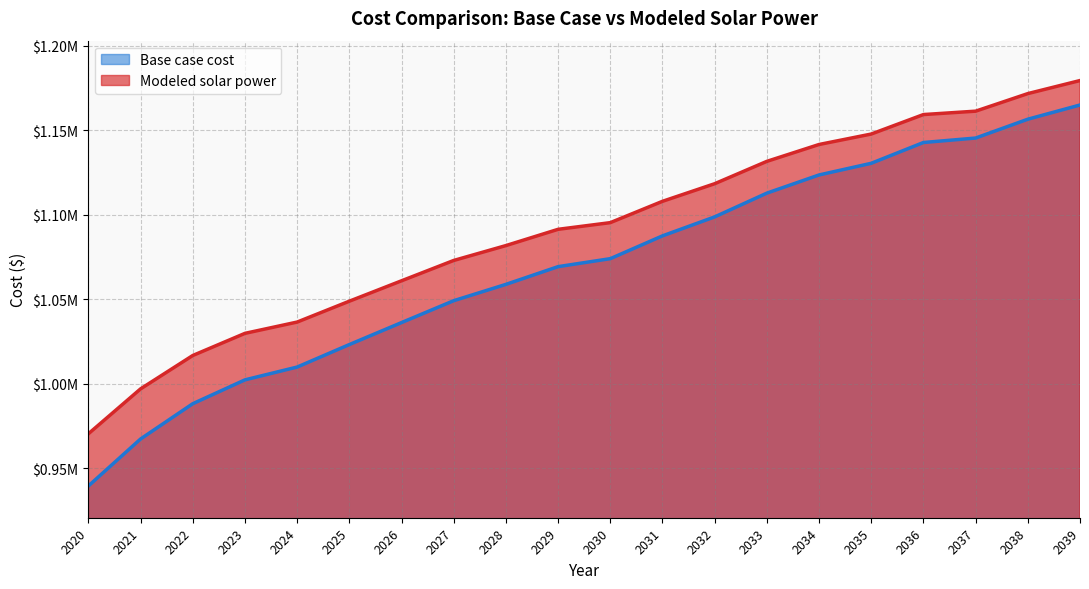

Between 2022 and 2025, which series saw the biggest shift?

Base case cost